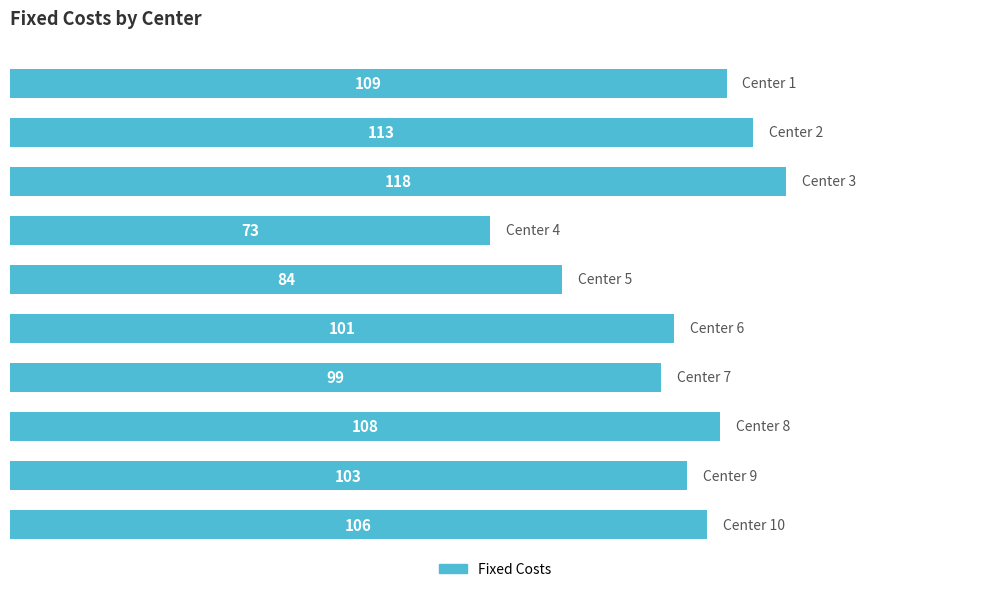

What is the difference between the second highest and second lowest values?

29